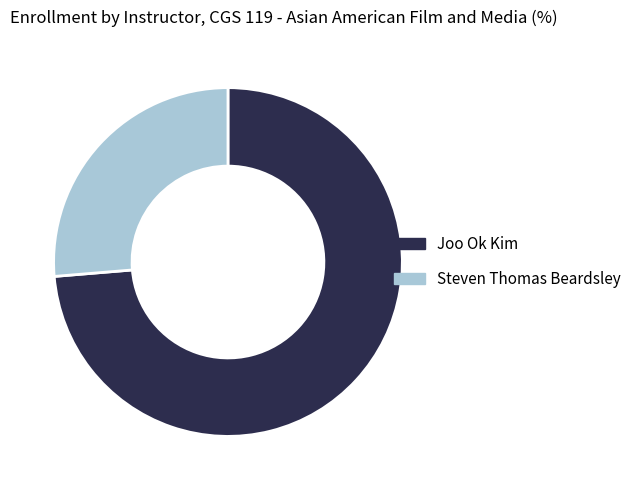

Which has a higher value, Joo Ok Kim or Steven Thomas Beardsley?

Joo Ok Kim